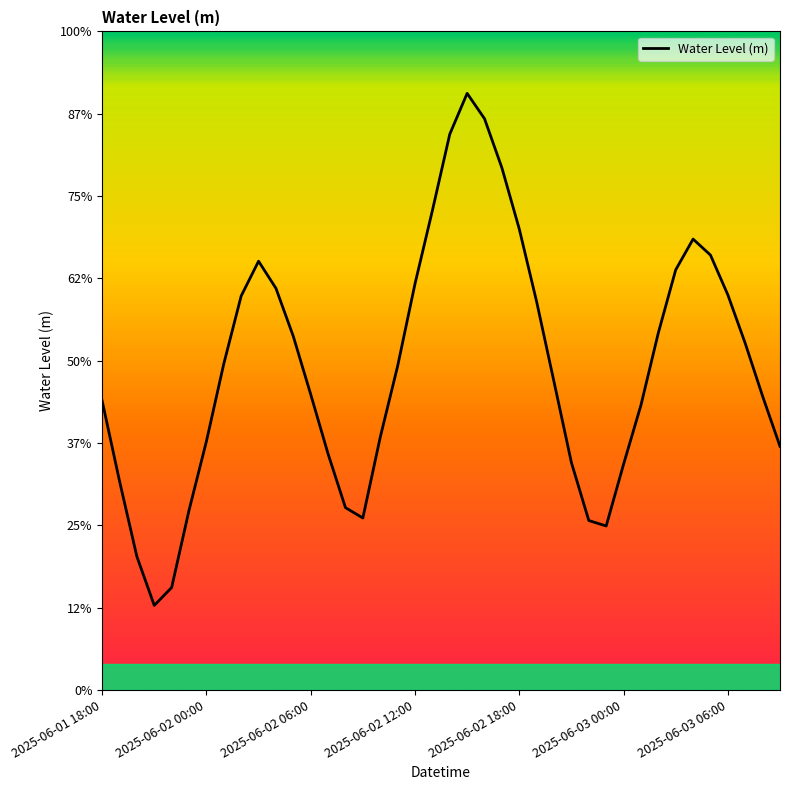

Where does the data first go above 0?

2025-06-01 18:00